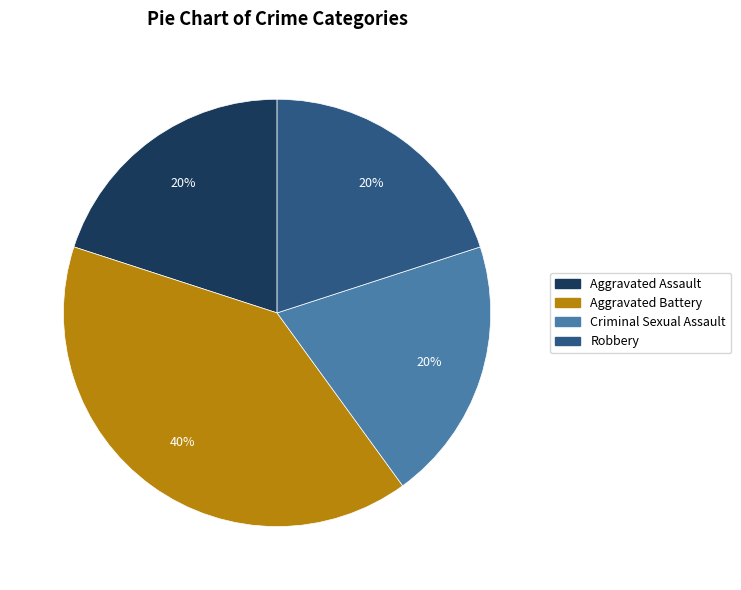

How many segments does this pie chart have?

4